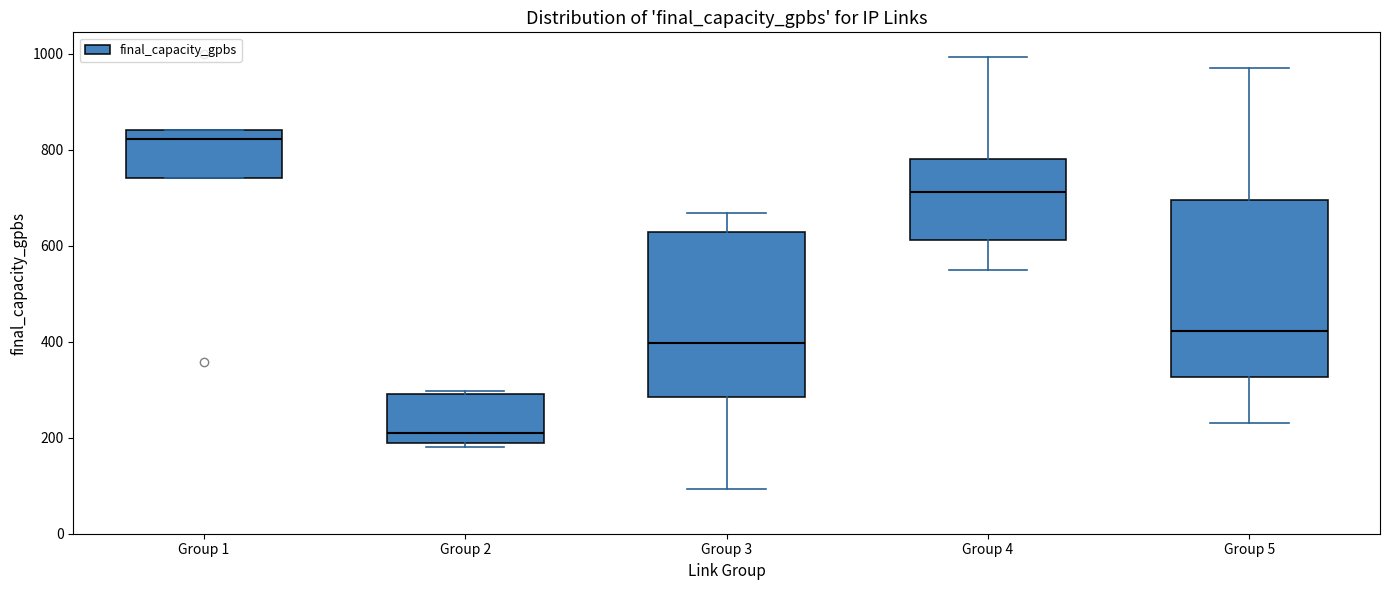

Where is the upper edge of the box for Group 4 on the y-axis? The values are not printed on the chart, so give them approximately, as read against the axis.

780